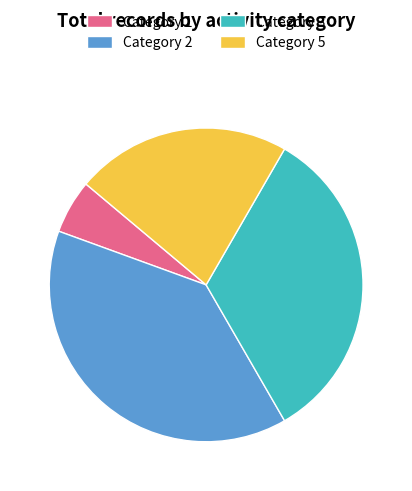

Approximately how many times larger is the value at Category 2 compared to Category 1?

7.0